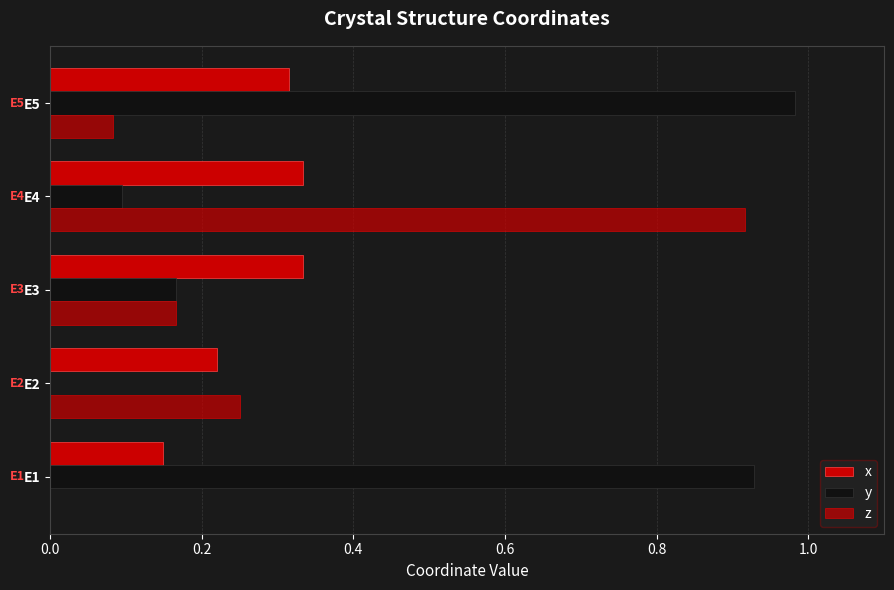

How many positive values does the z series have?

4